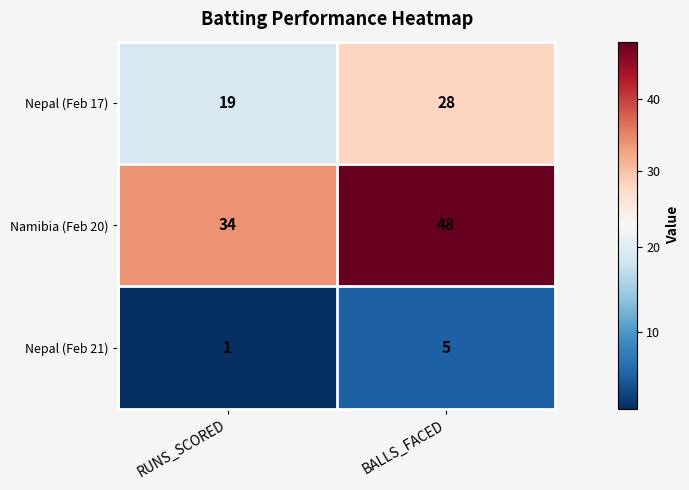

At how many categories does at least one series exceed 30?

2